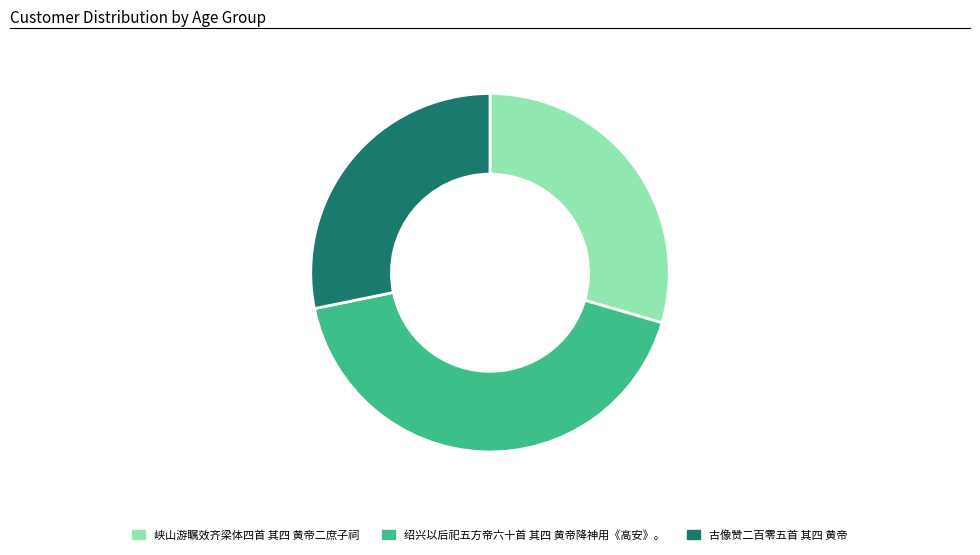

What is the ratio of the value at 古像赞二百零五首 其四 黄帝 to the value at 峡山游瞩效齐梁体四首 其四 黄帝二庶子祠?

1.0